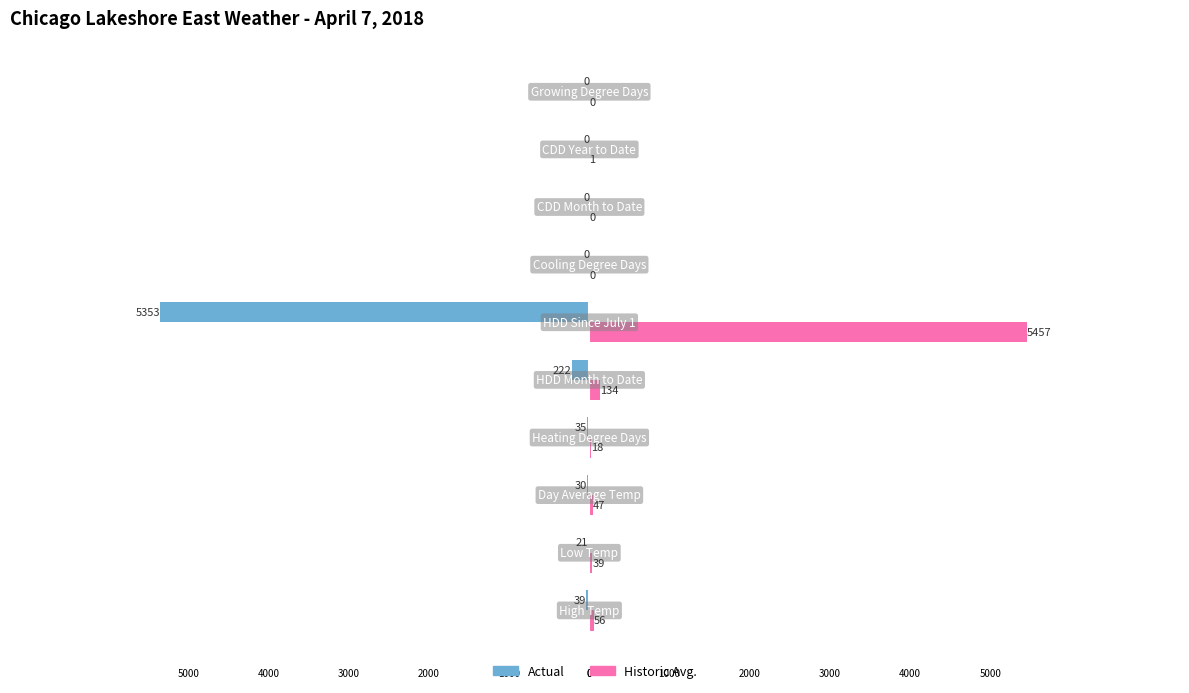

What are all the series names shown in the legend?

Actual, Historic Avg.